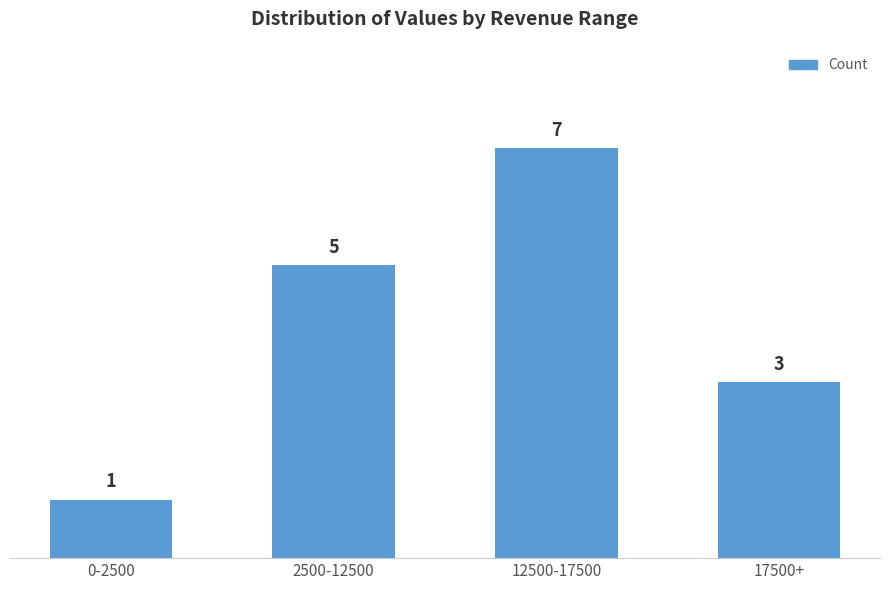

List the labels in order of value, smallest first.

0-2500, 17500+, 2500-12500, 12500-17500